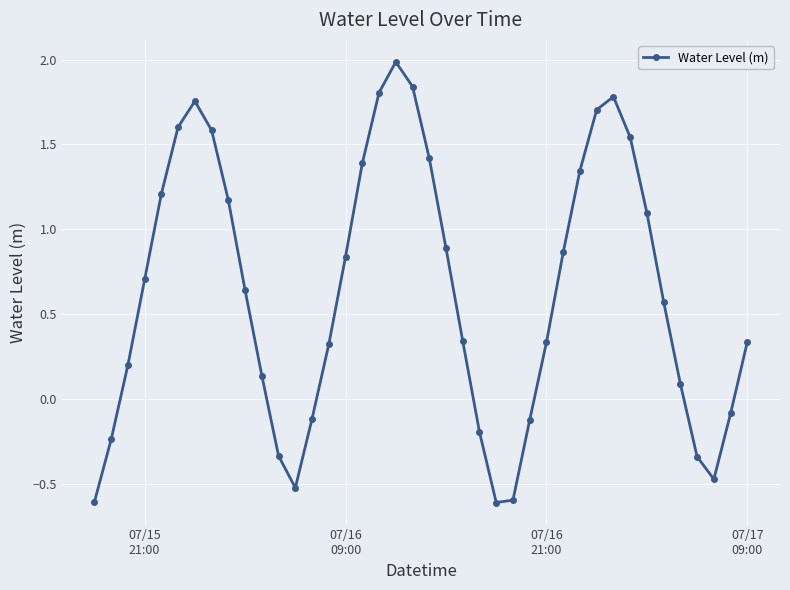

What is the difference between the second highest and second lowest values?

2.4